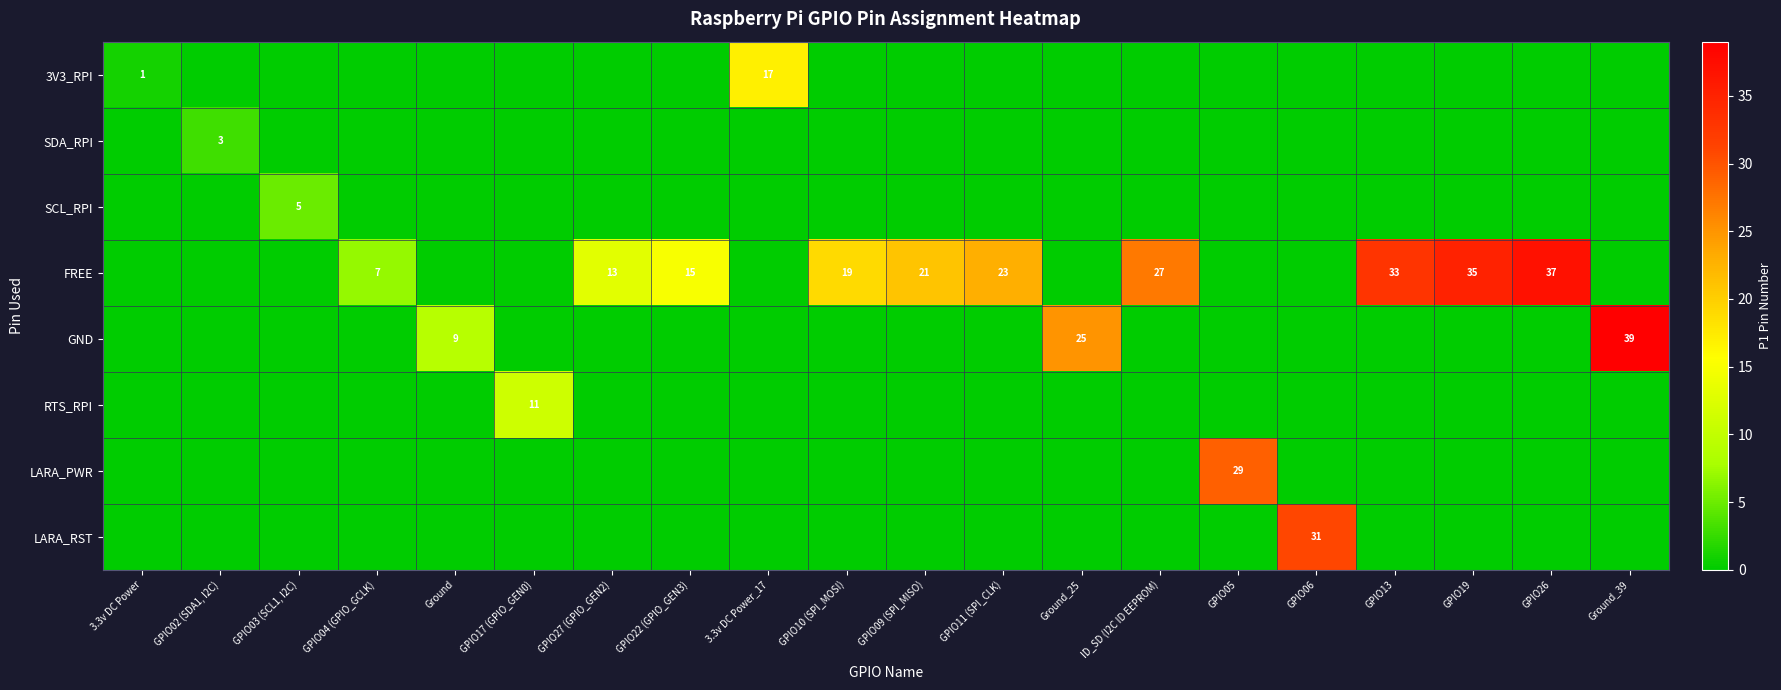

How many distinct data groups are displayed?

8